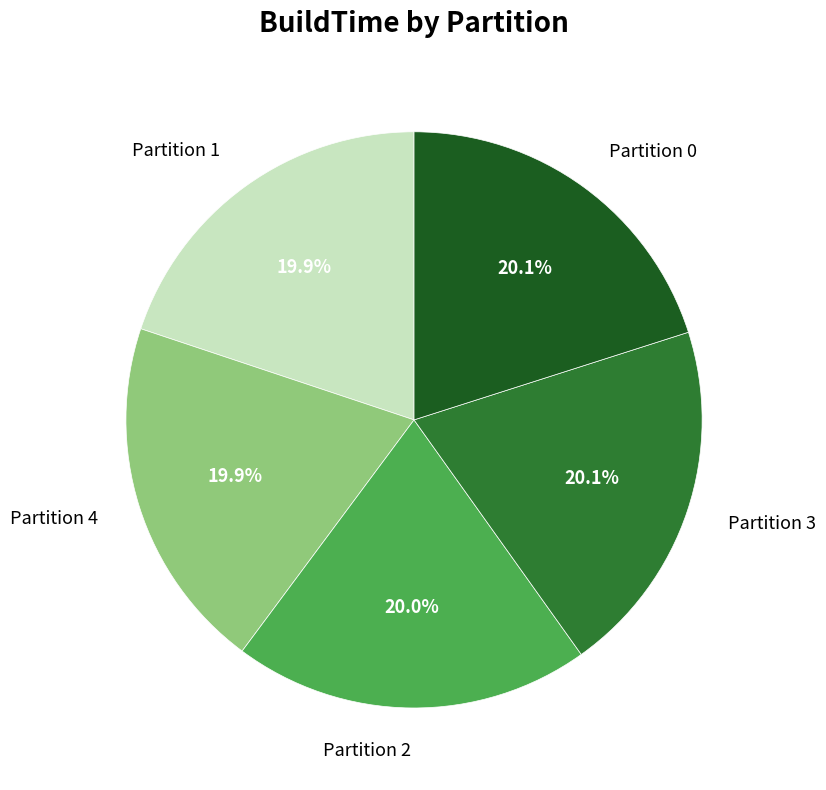

True or false: Partition 3 accounts for 20% of the total.

True